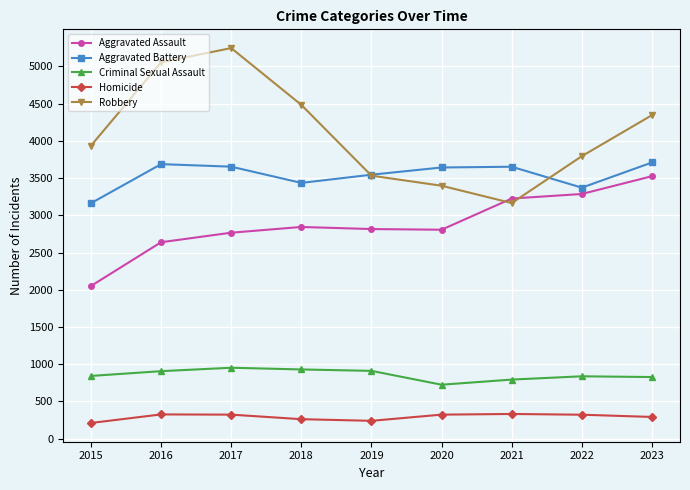

After their last crossing, which series has the higher values: Aggravated Battery or Robbery?

Robbery